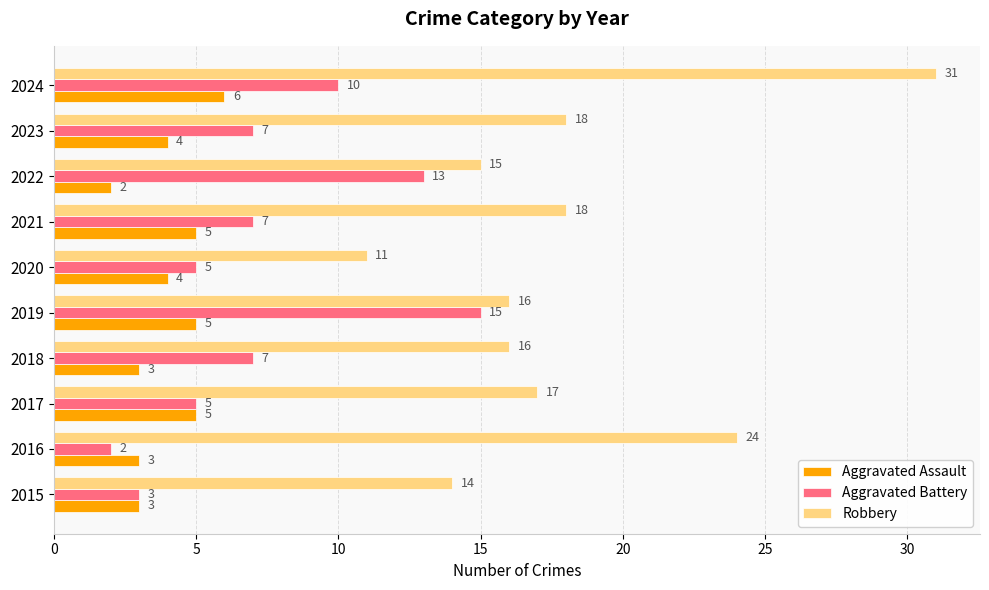

Which category has the highest value in the Robbery series?

2024